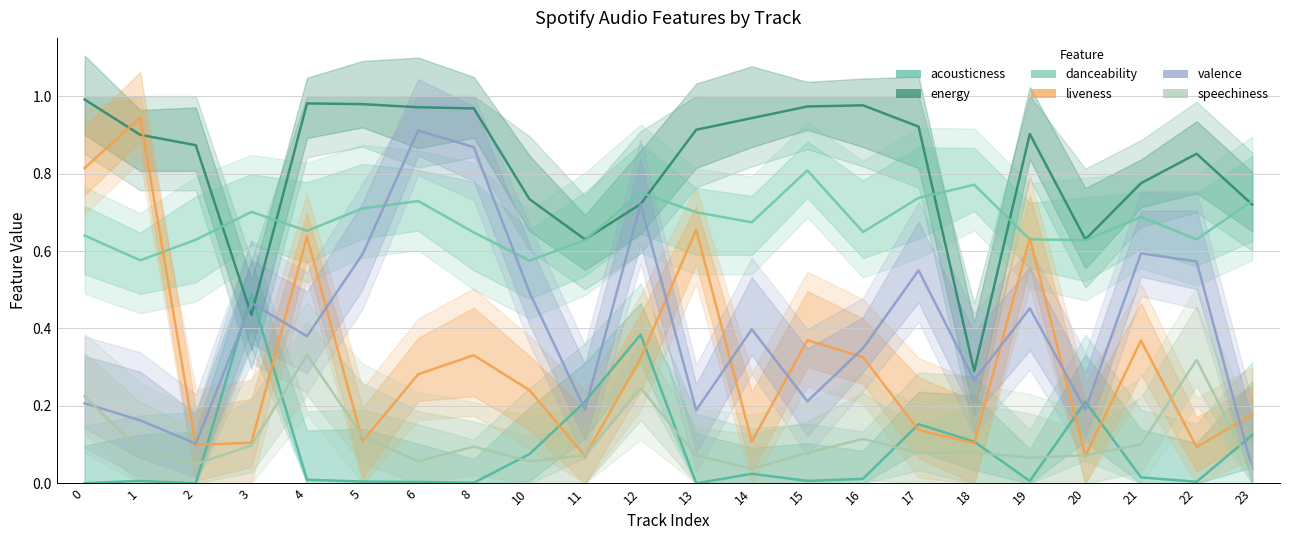

At which label is acousticness closest to 0?

2